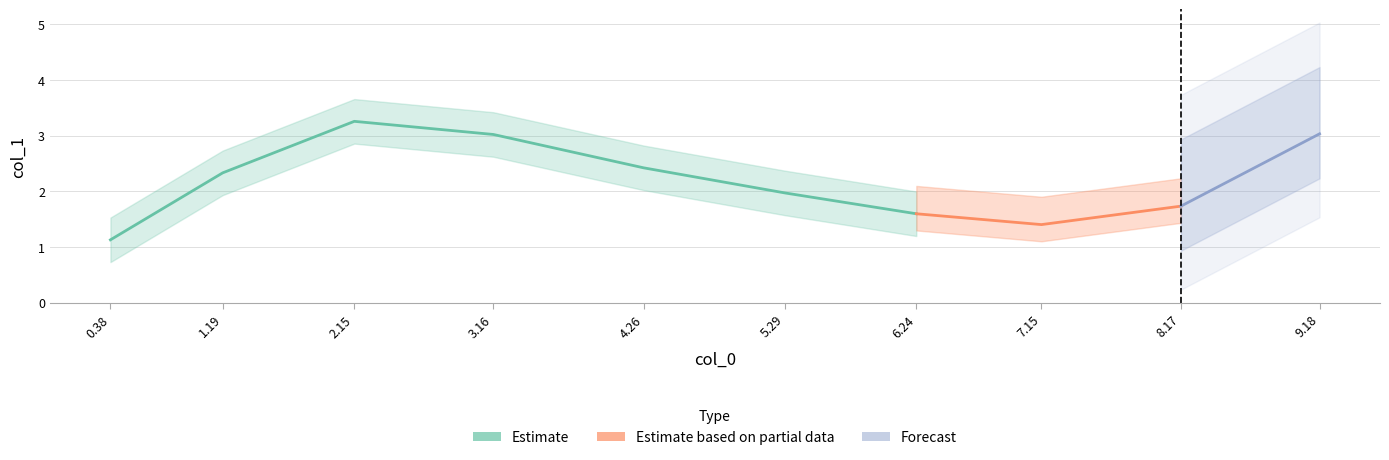

What is the value of the 1st point from the left?

1.1